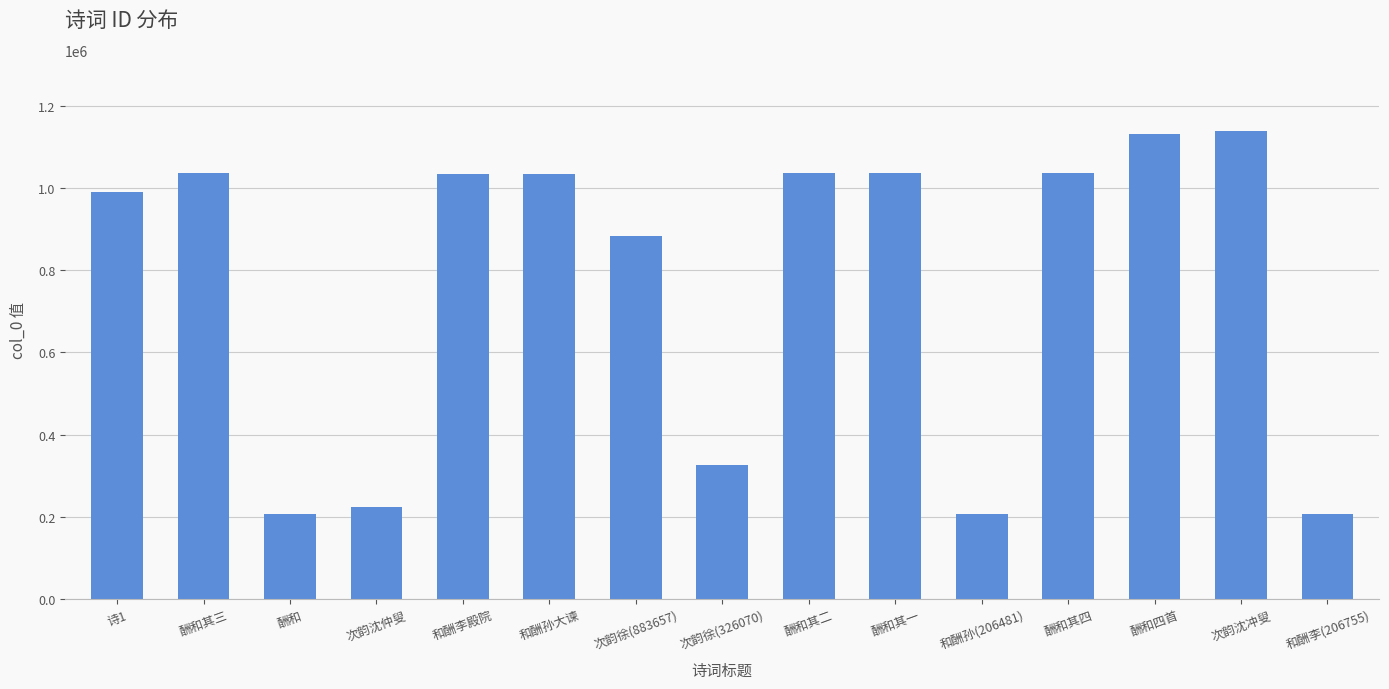

How many bars are there in total?

15